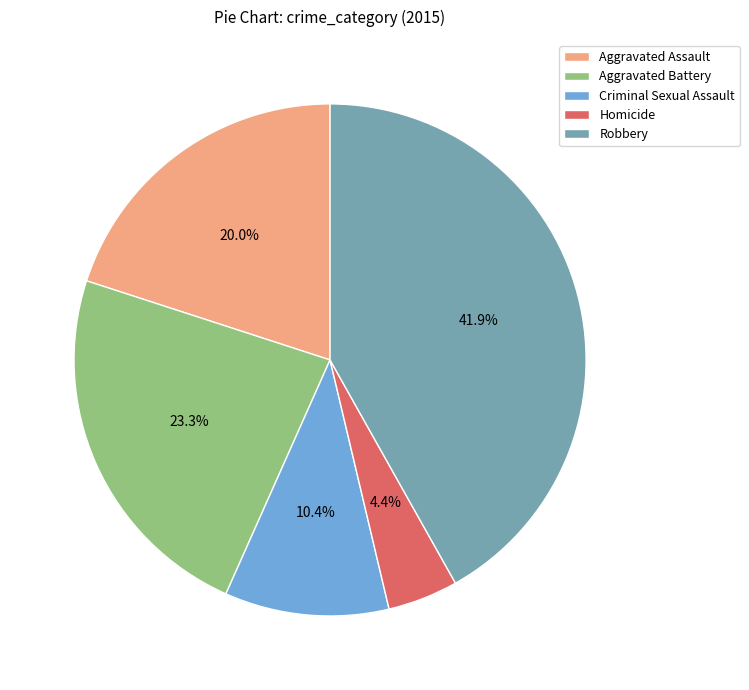

How many segments does this pie chart have?

5